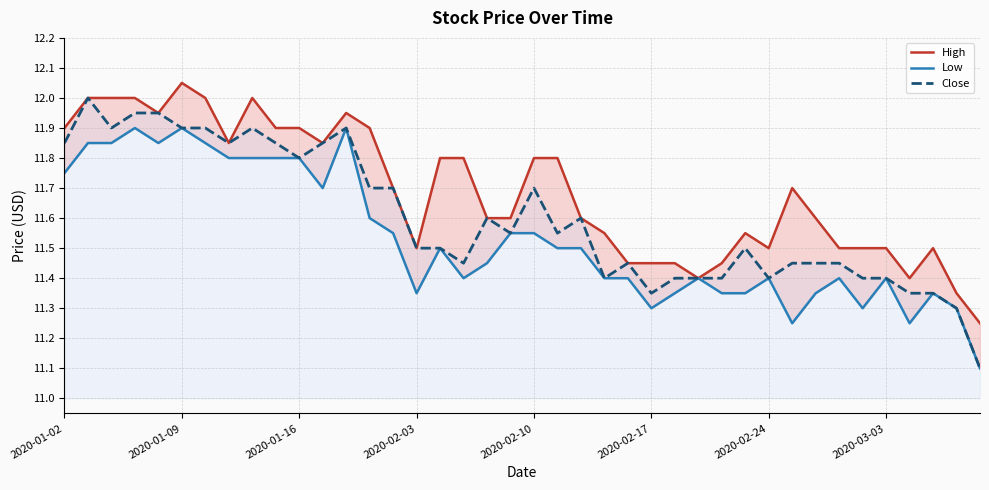

What is the minimum value for Close?

11.1